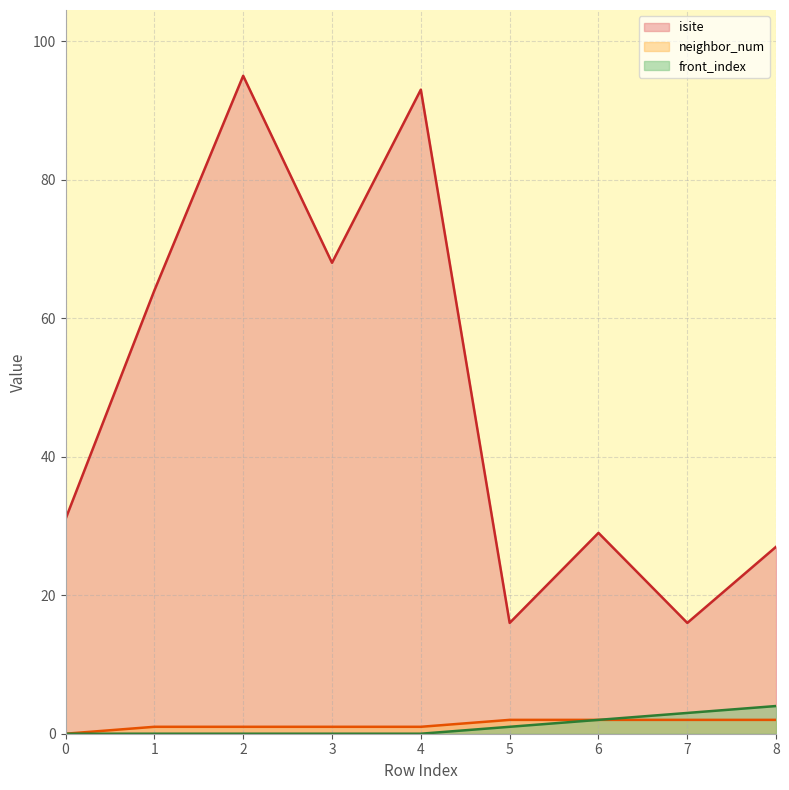

Is the value of front_index at 7 greater than the value of isite at 8?

No